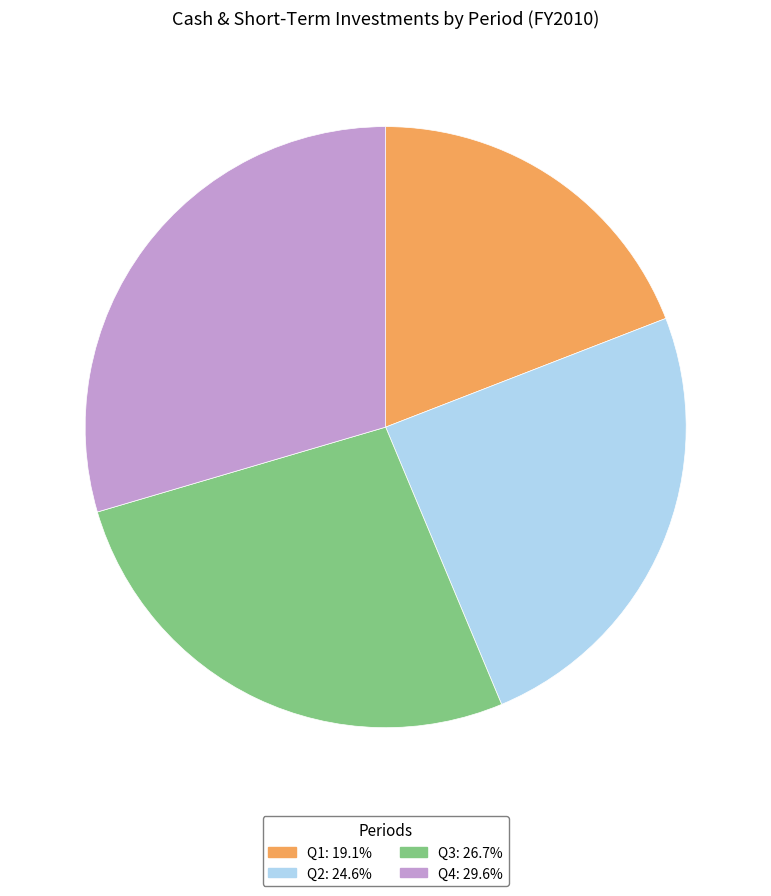

Is it true that Q1 is 19% of the pie?

True